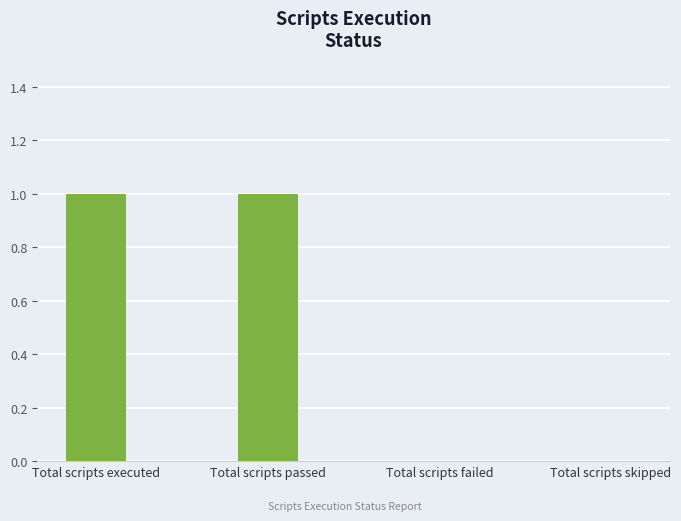

Does the chart contain stacked bars?

No